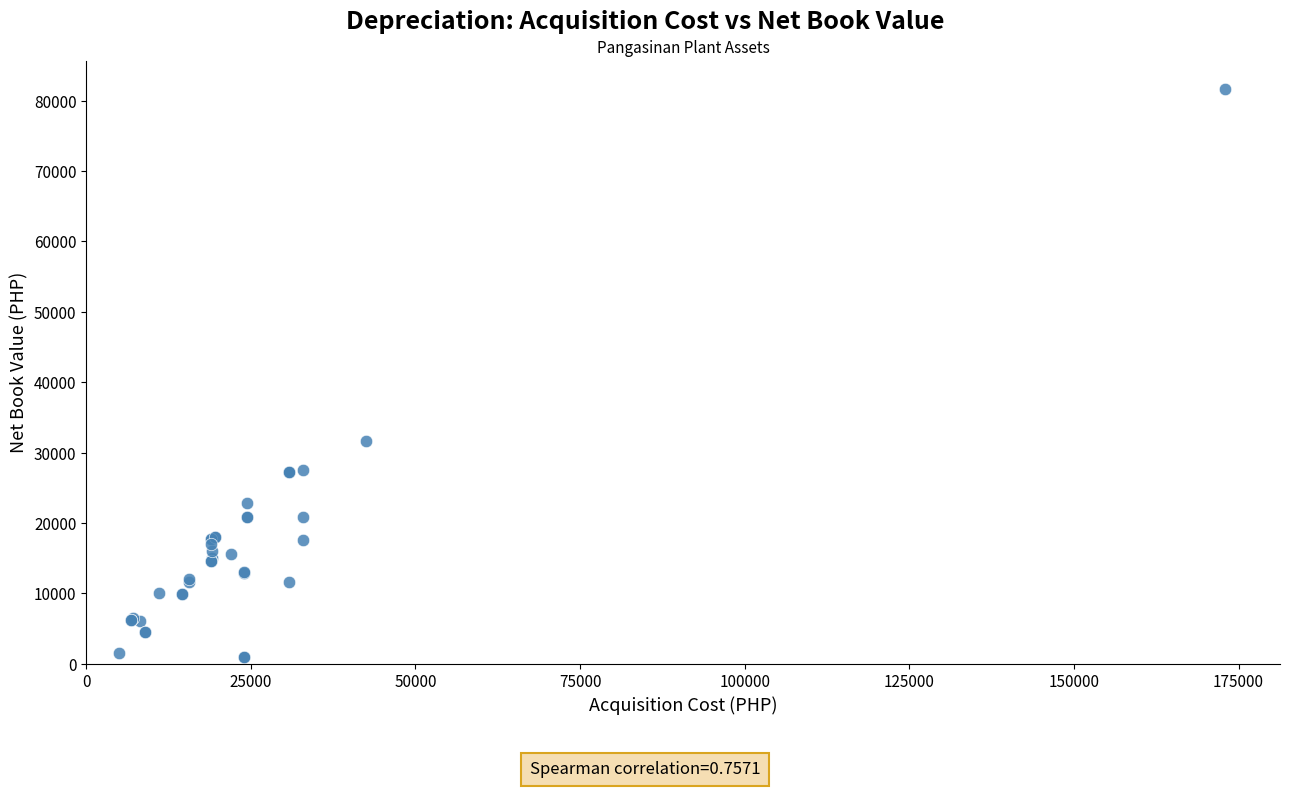

What Y value in the scatter plot is closest to 41322?

31577.0